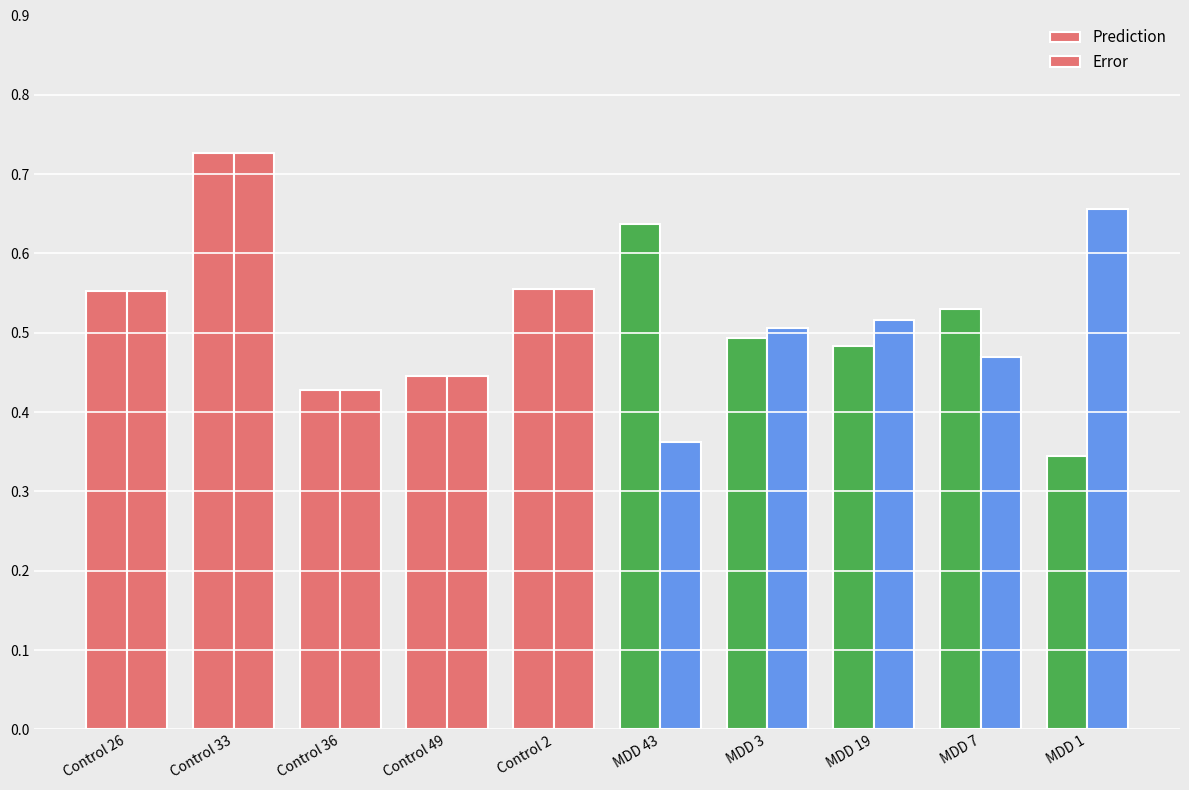

Are the bars grouped side by side (vs. stacked)?

Yes